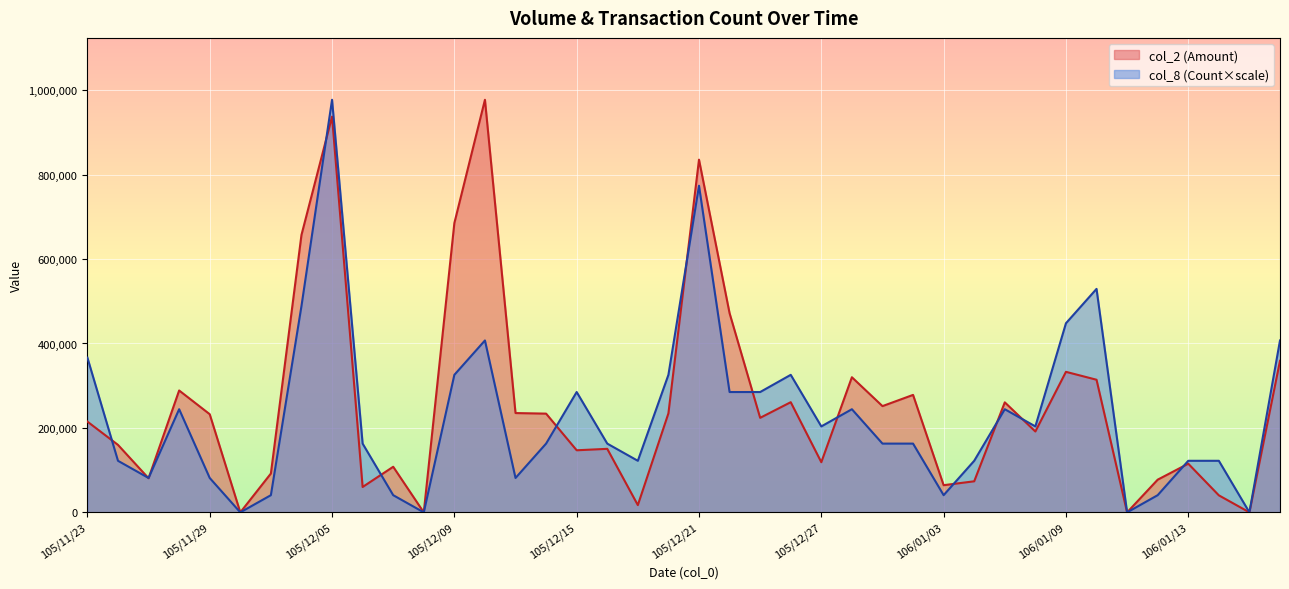

In col_2, how many points are lower than both neighbors (excluding endpoints)?

13